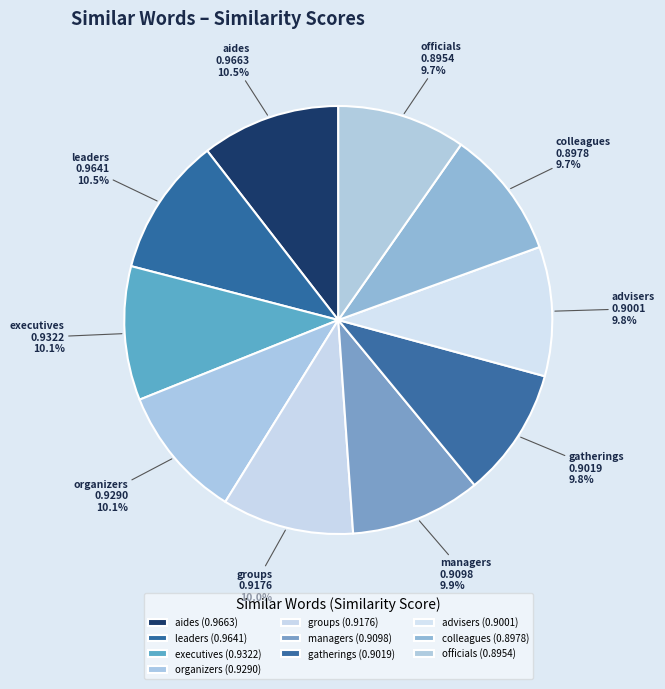

True or false: executives accounts for 10% of the total.

True